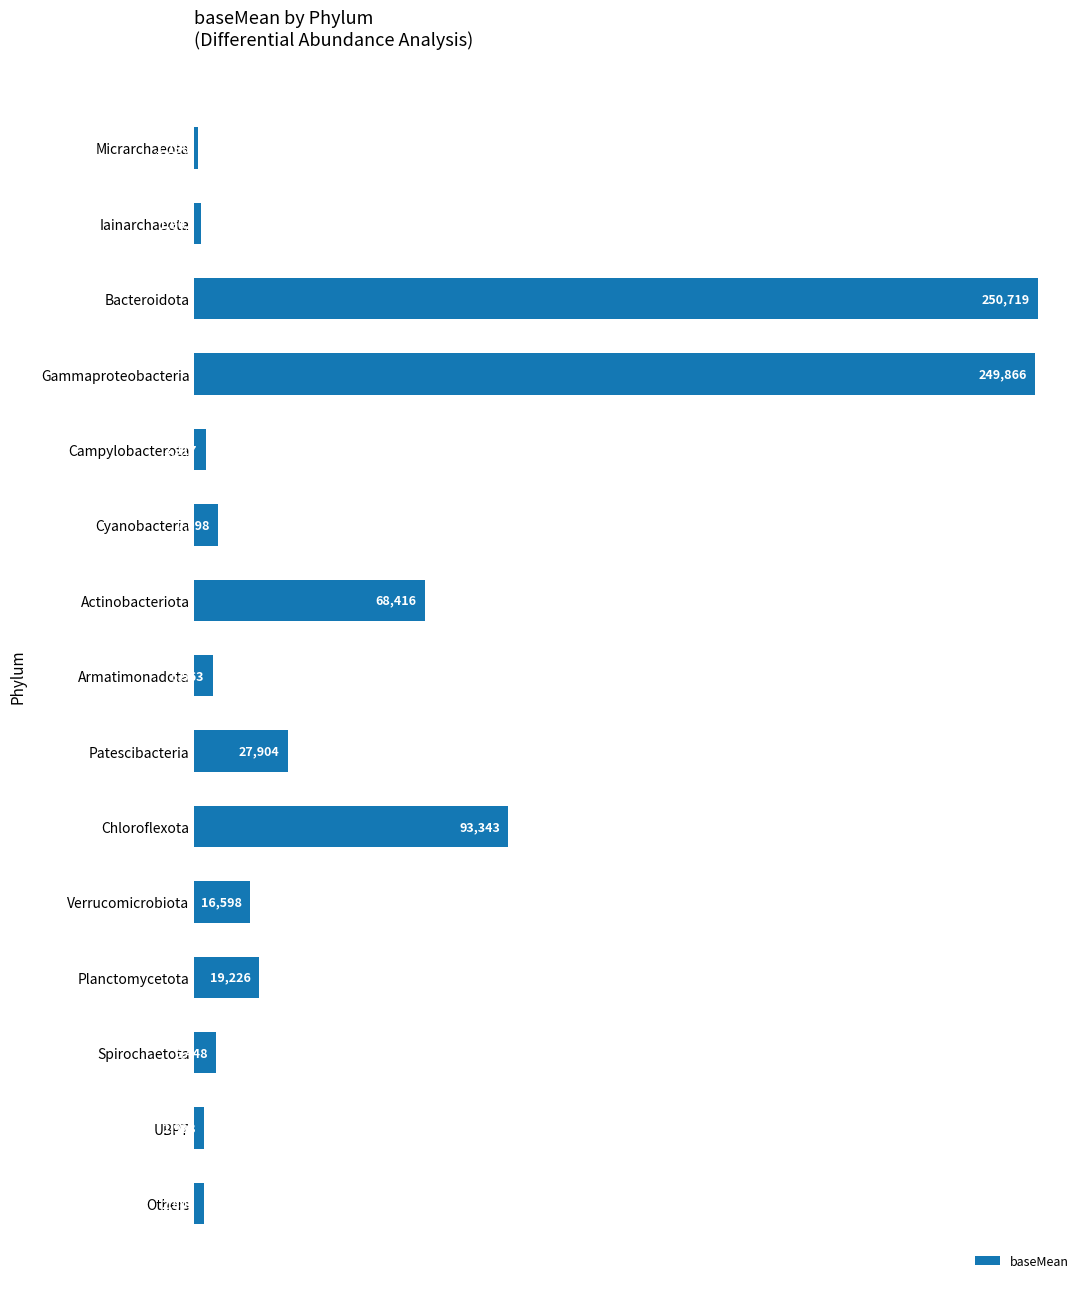

True or false: the data shows 5563.3 at Armatimonadota.

True